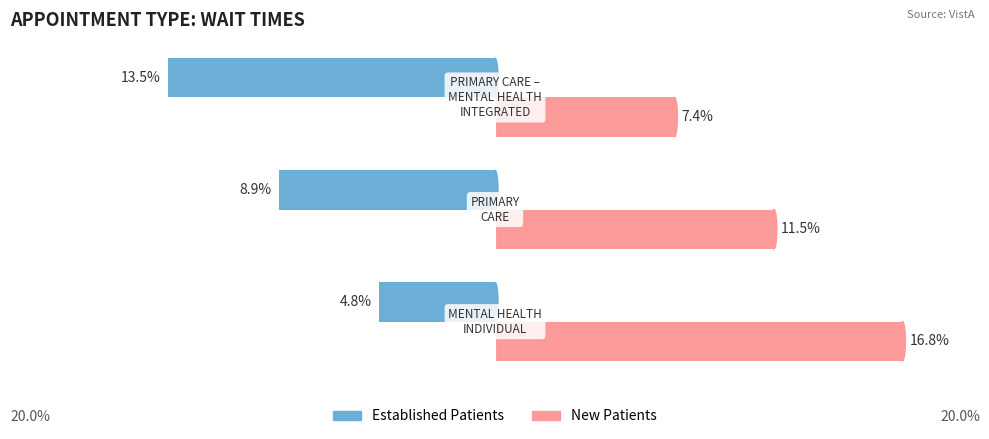

What are all the series names shown in the legend?

Established Patients, New Patients